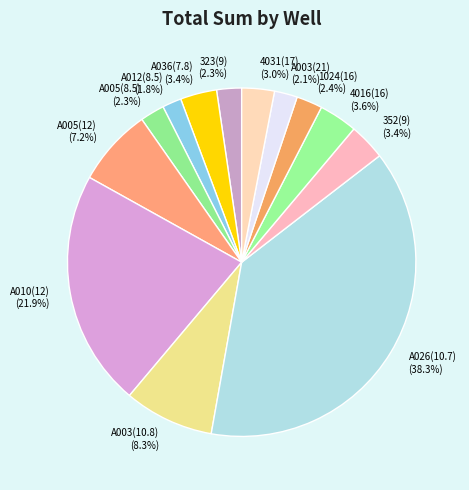

Is there a majority slice in this chart?

No